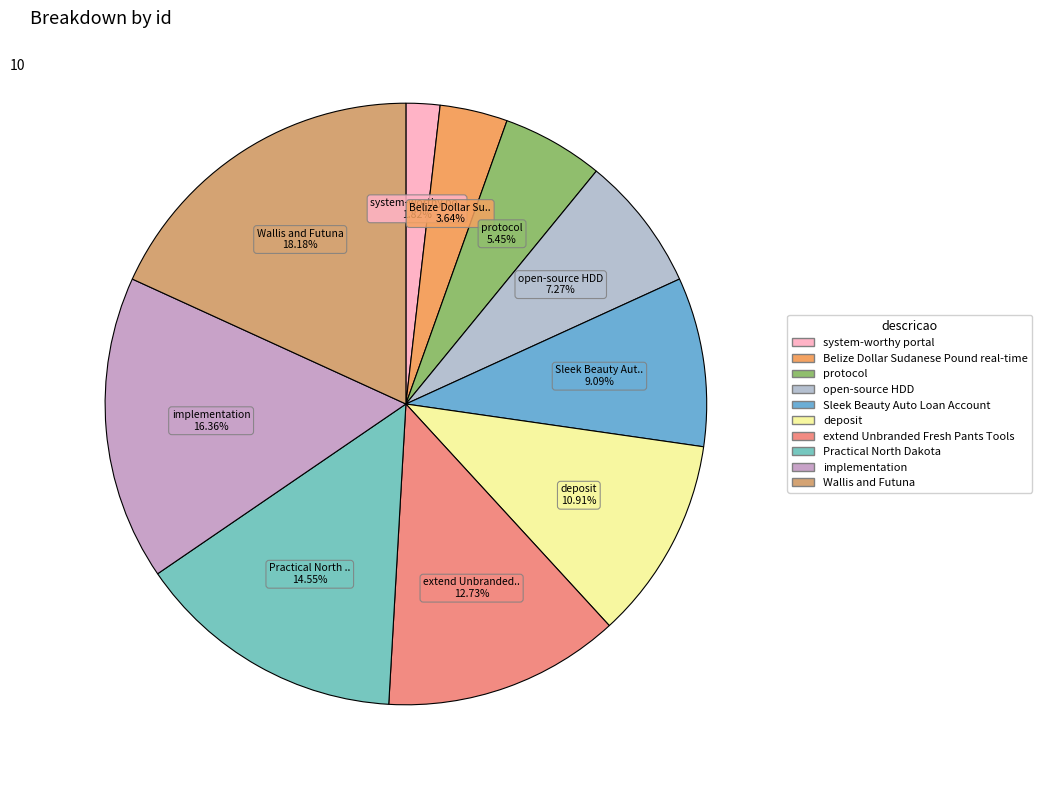

What percentage is NOT represented by system-worthy portal?

98.2%